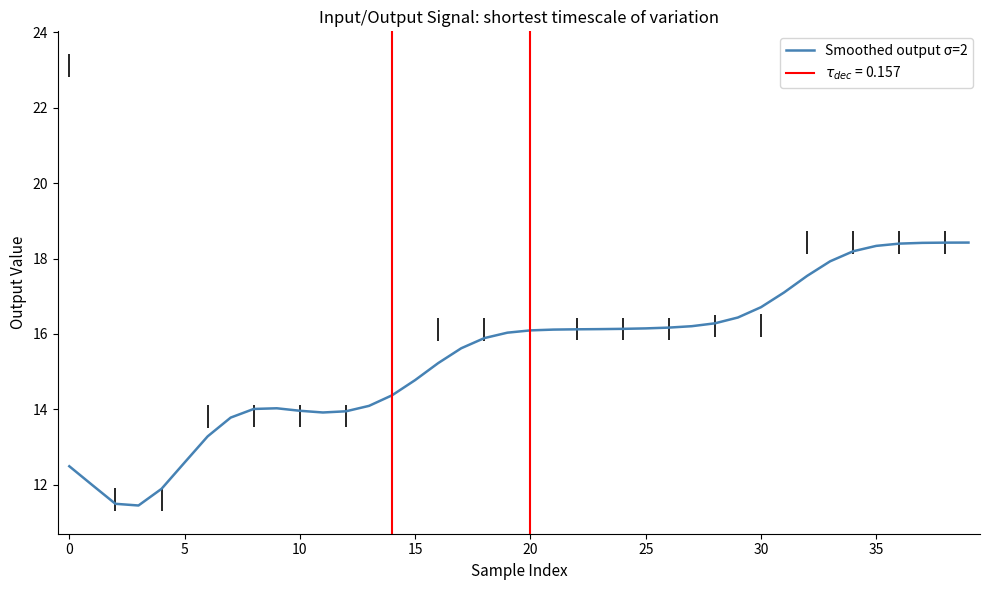

How many data points are above 16?

21